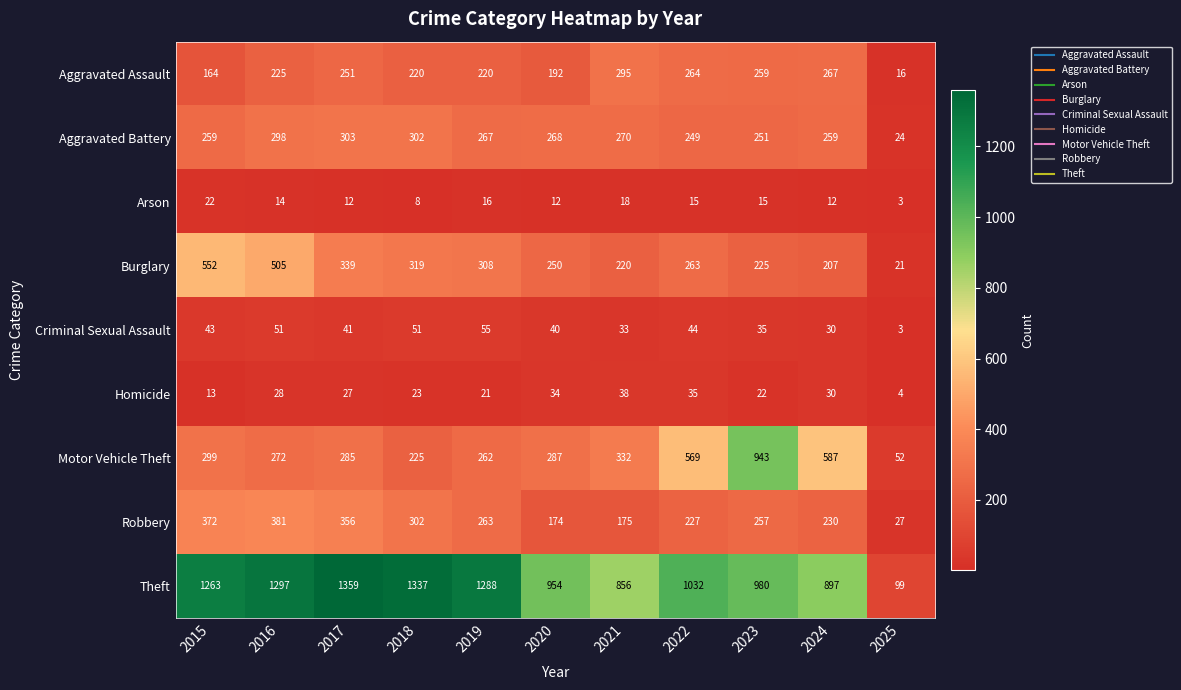

The value of Robbery at 2015 is 372. True or false?

True